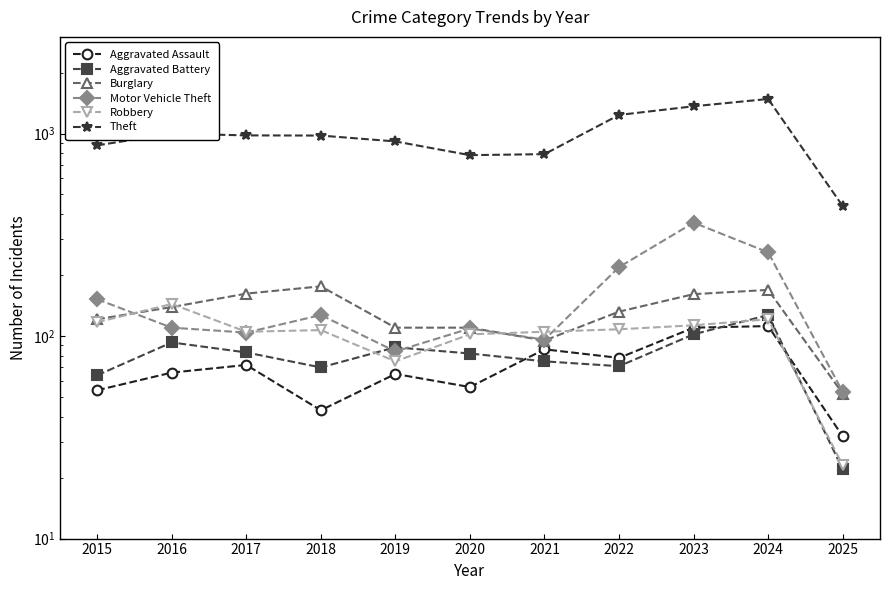

True or false: Motor Vehicle Theft and Theft cross at least once.

False